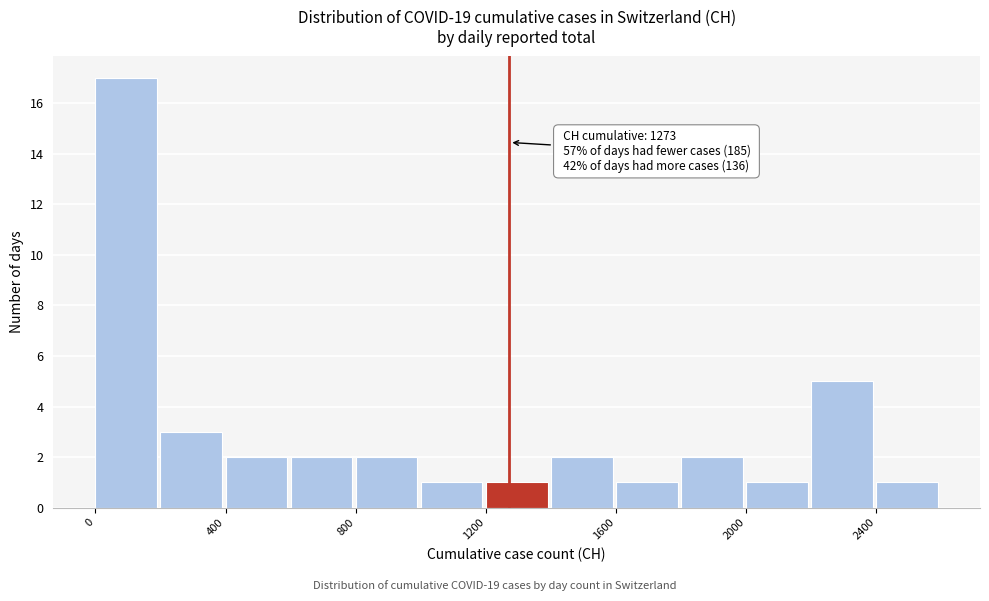

Which range on the x-axis has the tallest bar?

0 to 200